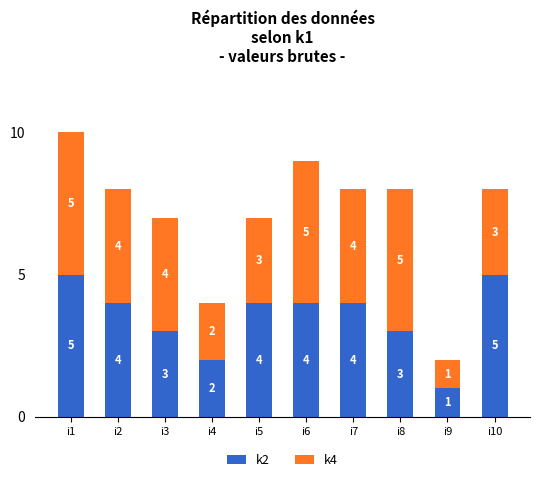

What is the sum of all k2 values?

35